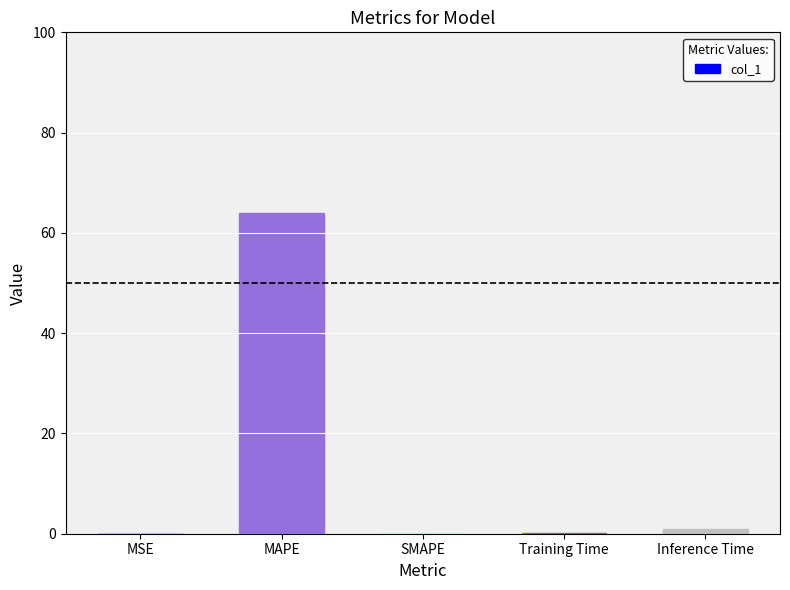

Between Inference Time and MAPE, which is larger?

MAPE